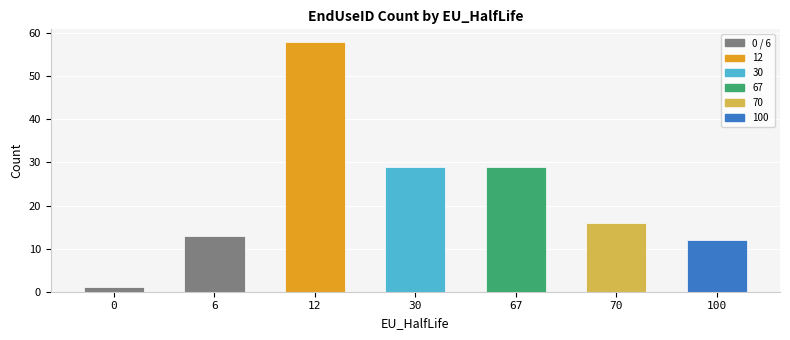

Which category has the highest value across all series?

12